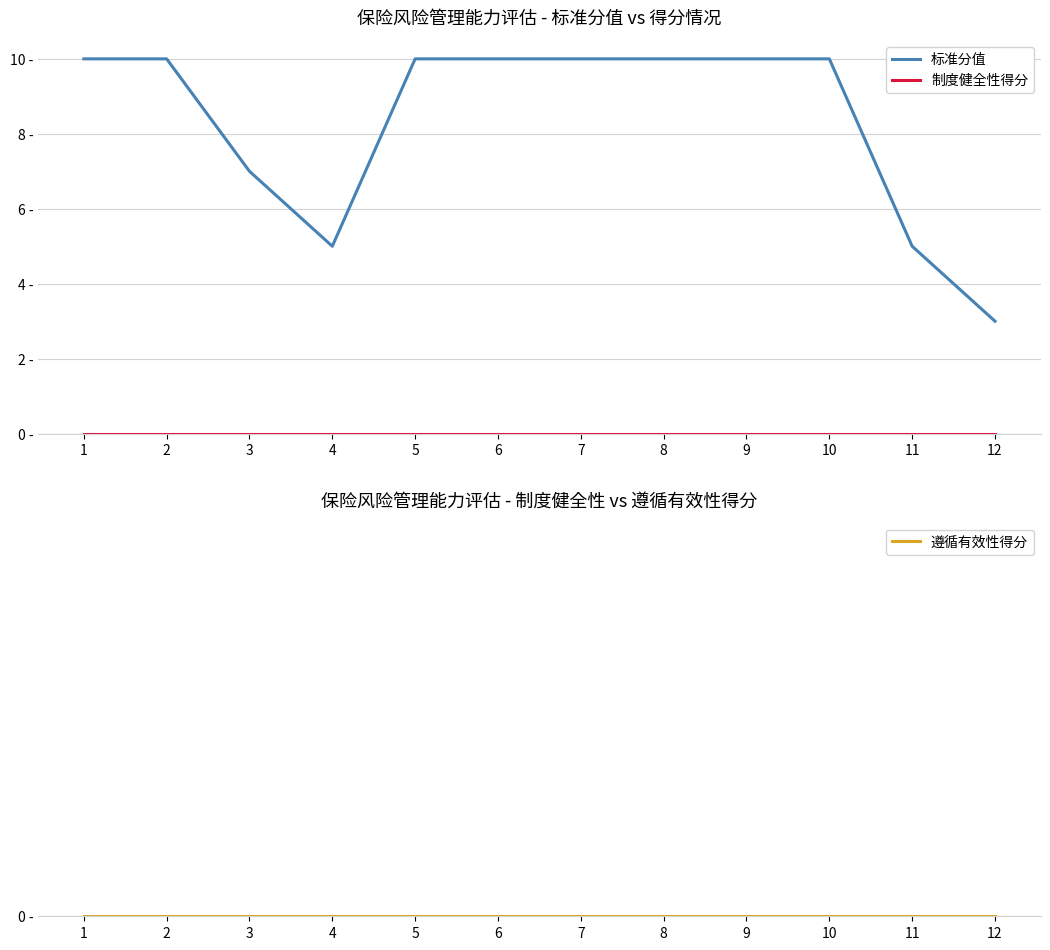

How many lines are shown in the chart?

3